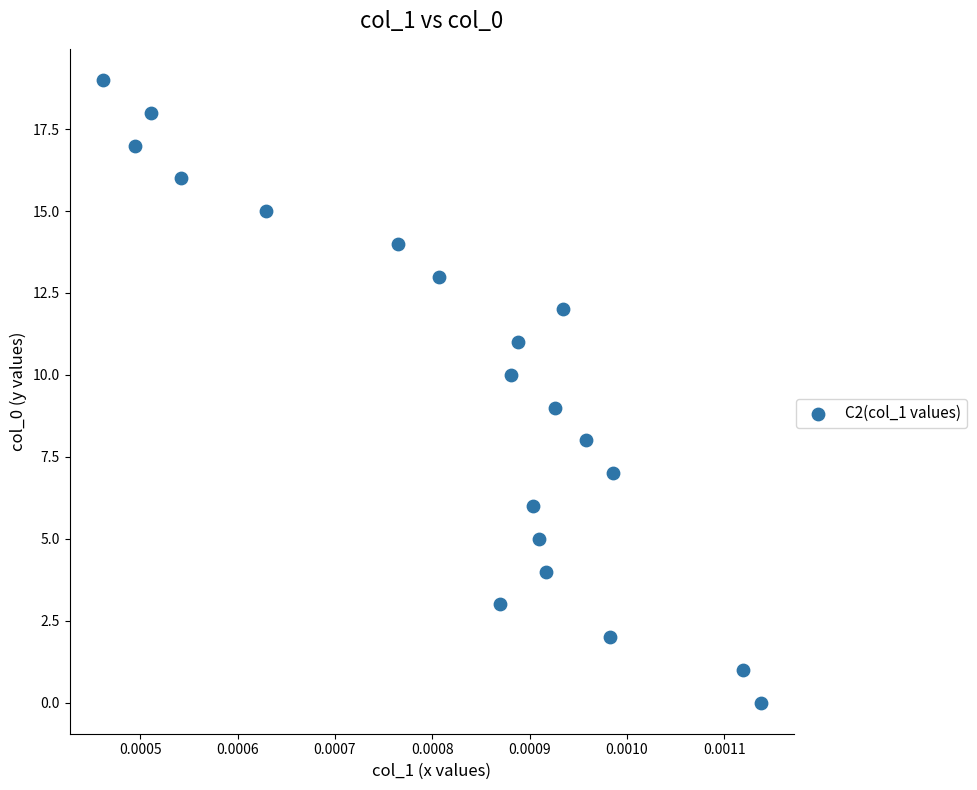

What is the range of Y values (max minus min)?

19